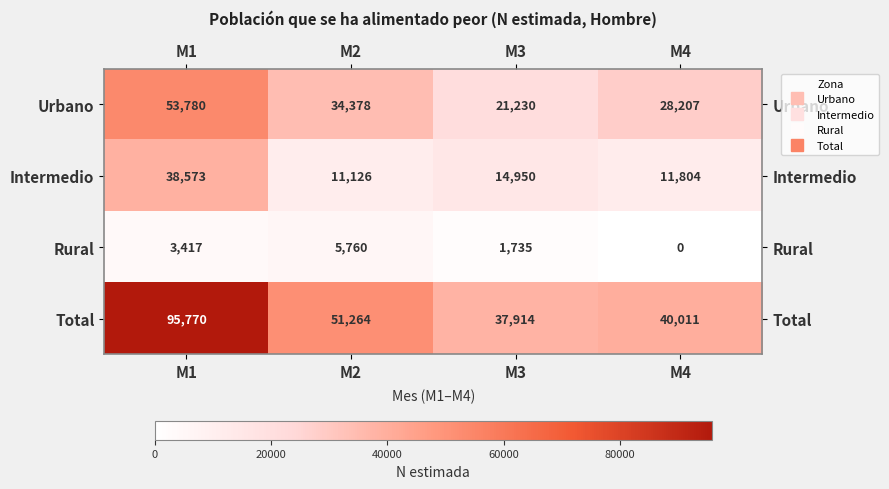

Reading right to left, what are all the values shown in this chart?

Urbano: 28207	21230	34378	53780
Intermedio: 11804	14950	11126	38573
Rural: 0	1735	5760	3417
Total: 40011	37914	51264	95770